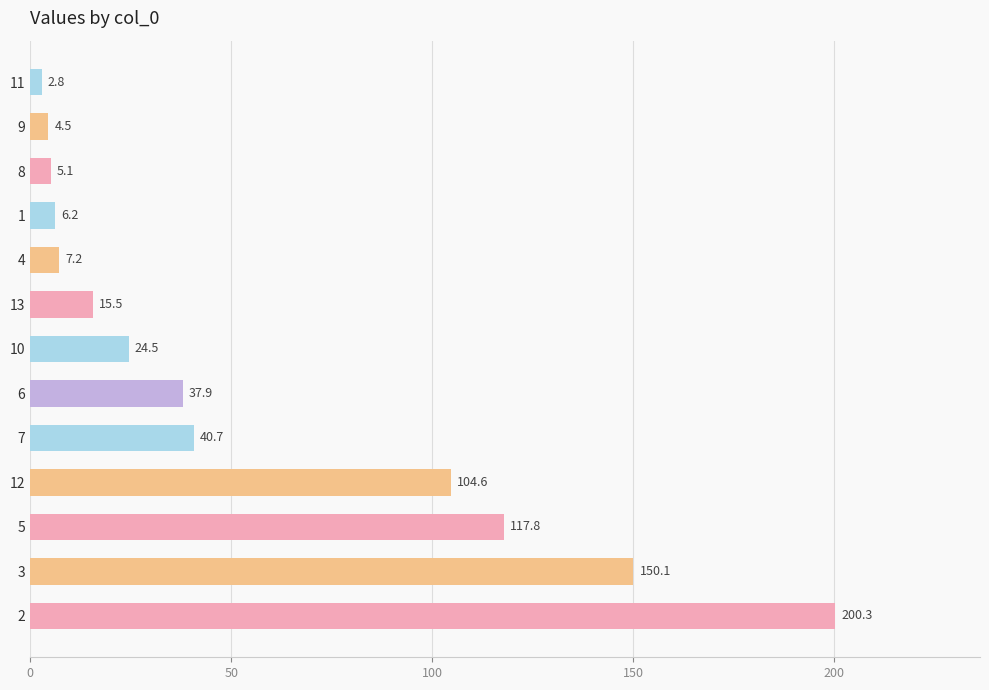

What is the average value?

55.2